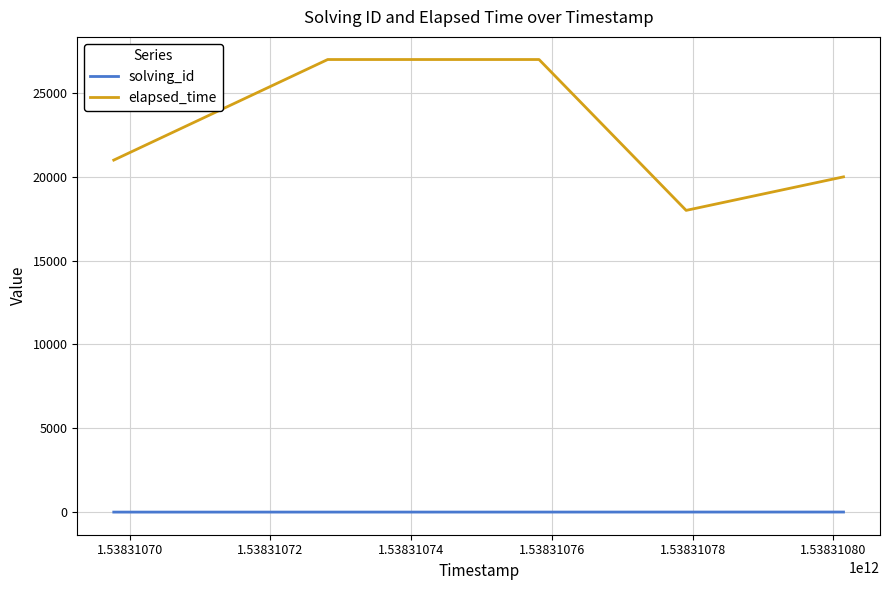

True or false: elapsed_time and solving_id cross at least once.

False